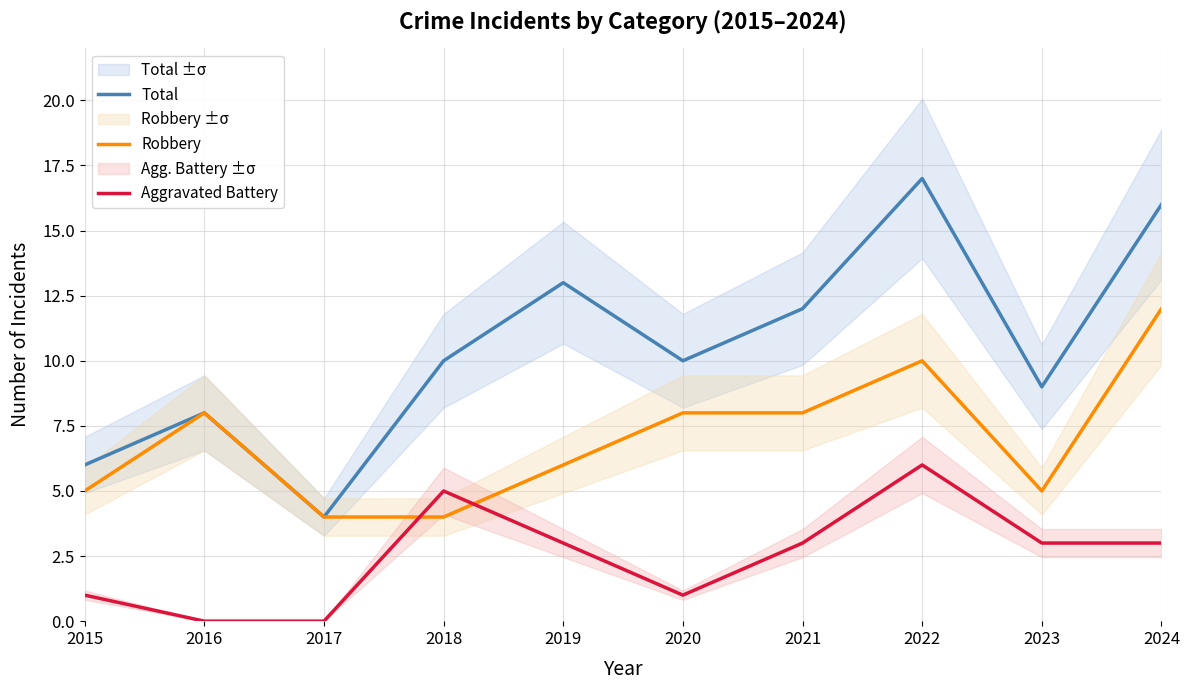

What is the sum of all Total values?

105